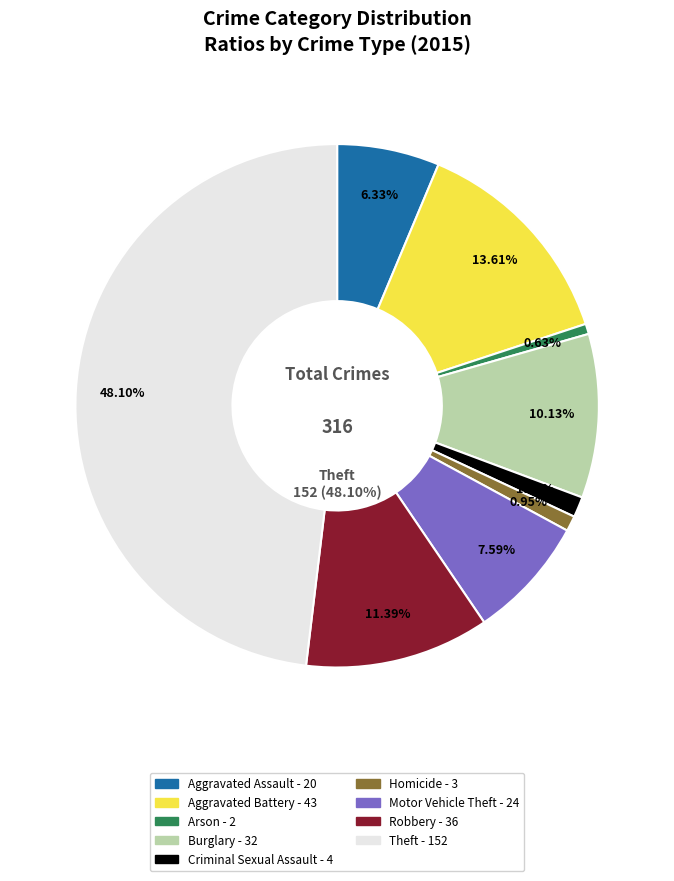

How many slices are in this pie chart?

9